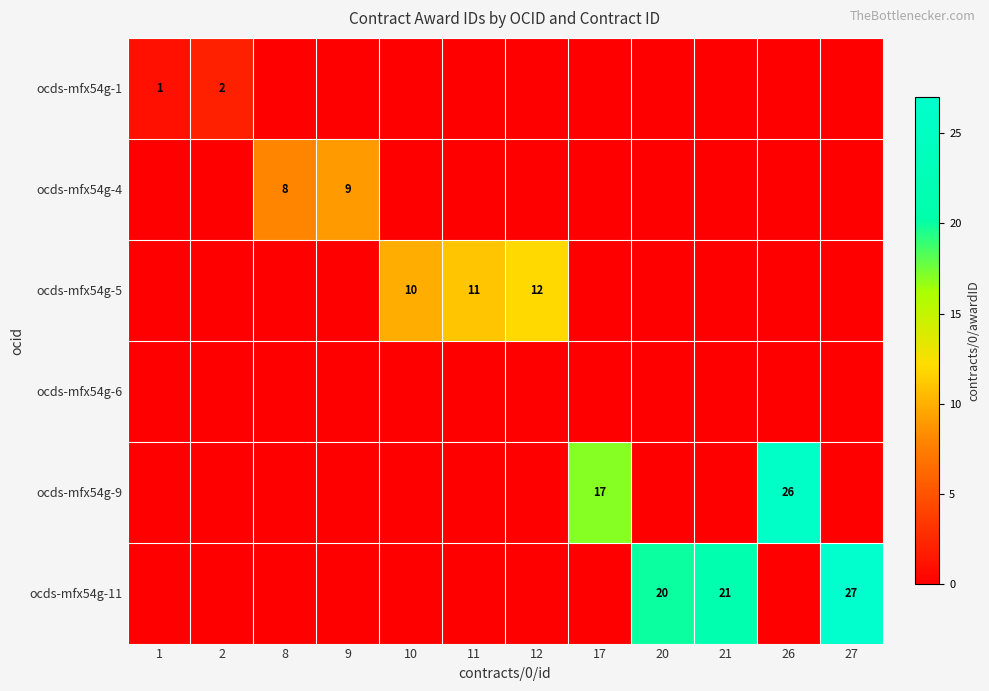

What is the total value across all series at 12?

12